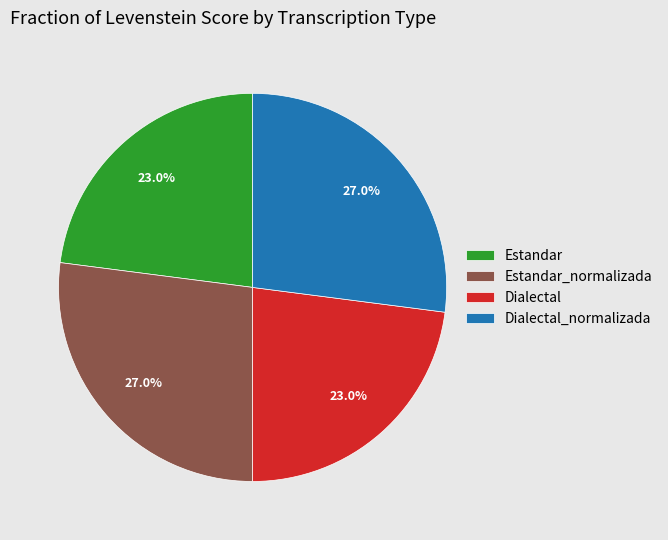

Combined, what portion of the pie is Estandar_normalizada and Dialectal?

50.0%